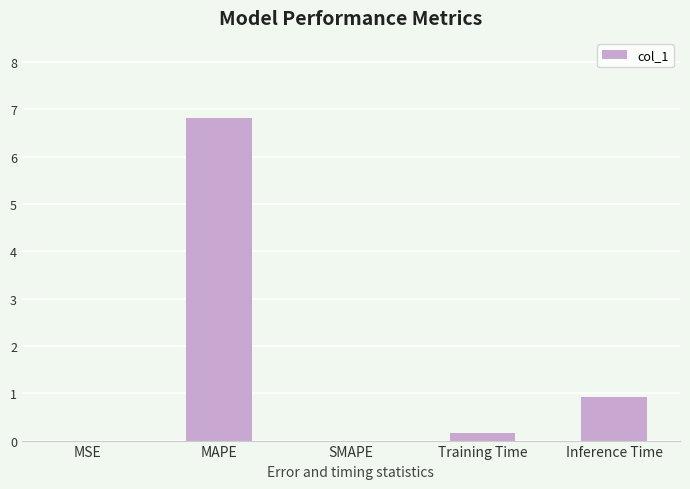

What is the sum of all values?

7.9